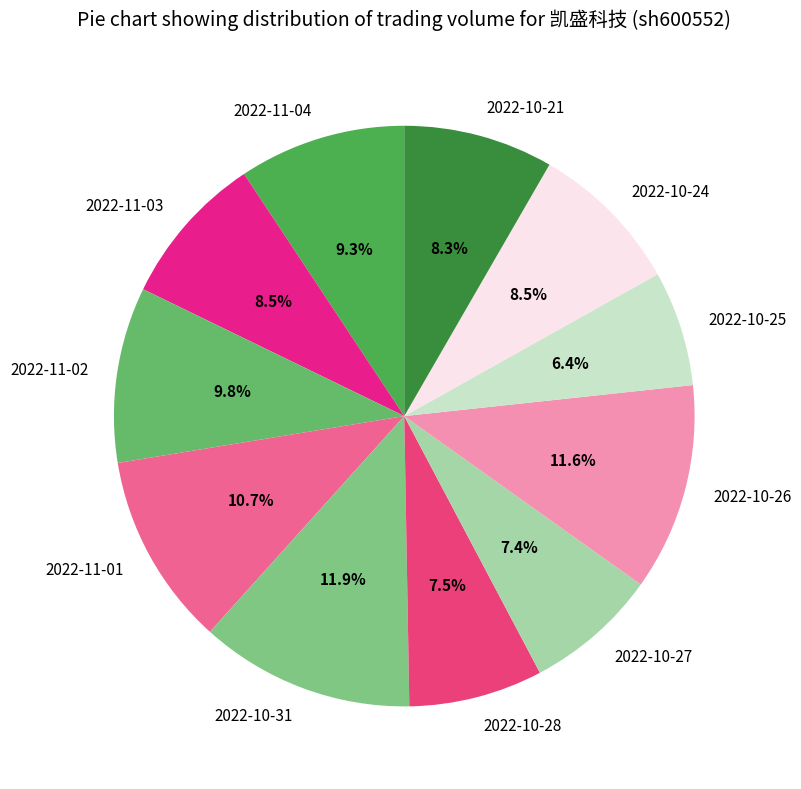

What is the smallest slice in the pie chart?

2022-10-25